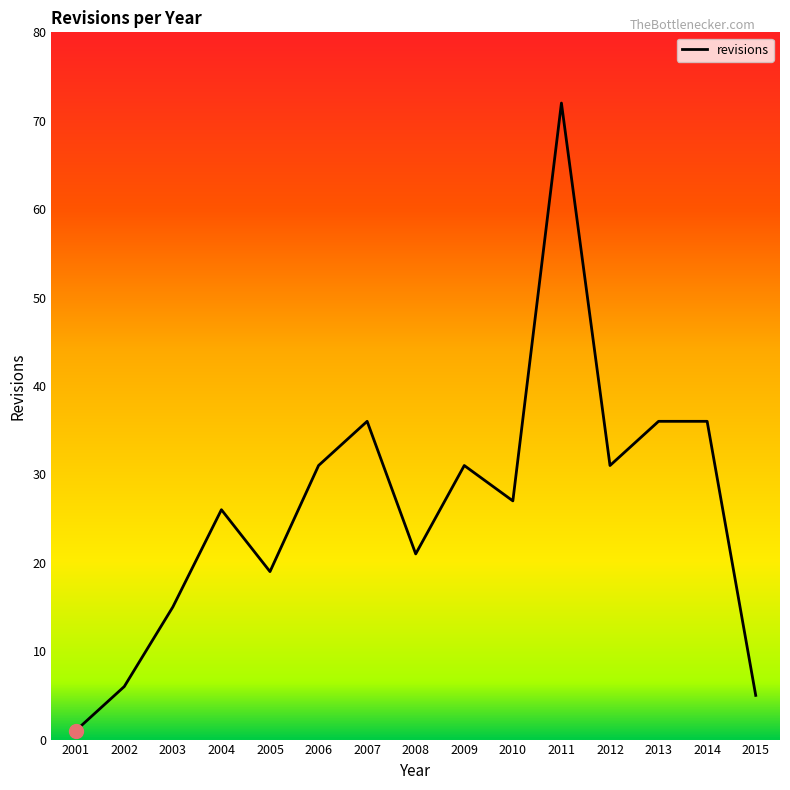

True or false: the data has more than 0 interior local peaks.

True